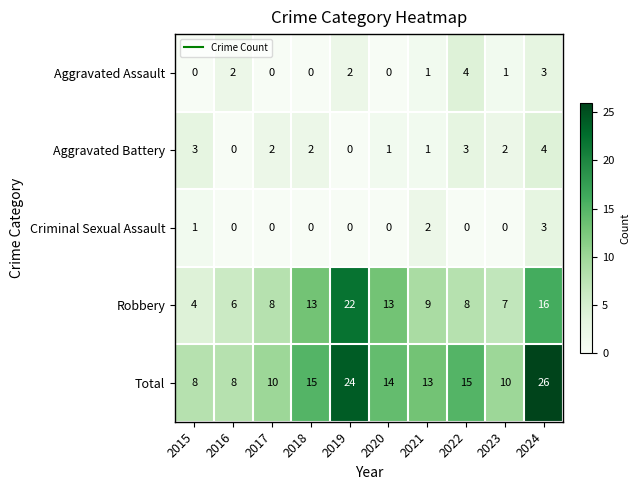

At which label does Aggravated Assault first exceed 1?

2016